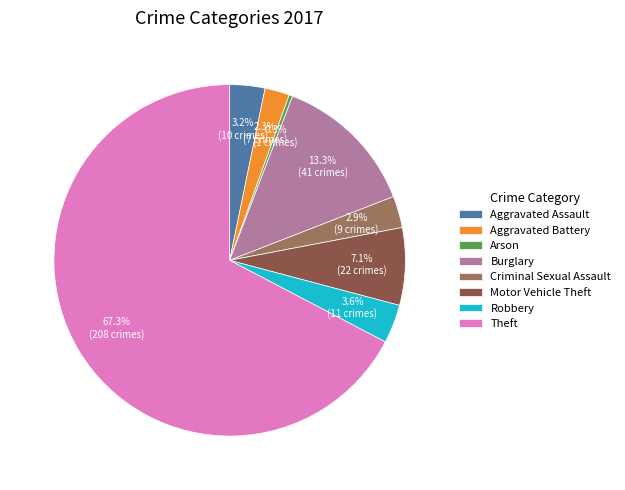

Which category has the biggest portion of the pie?

Theft